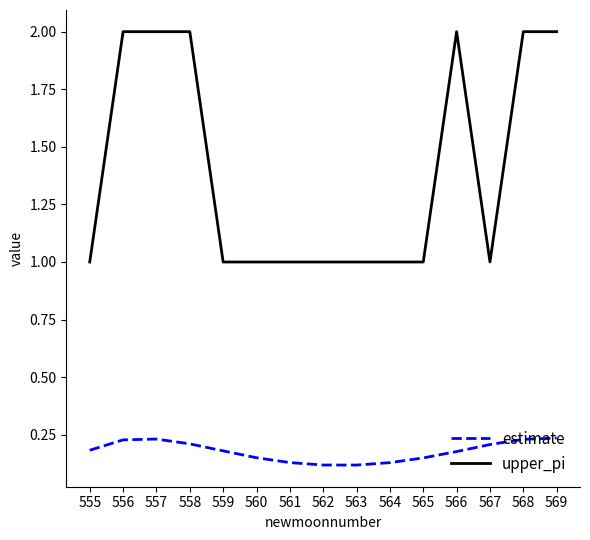

True or false: upper_pi and estimate cross at least once.

False